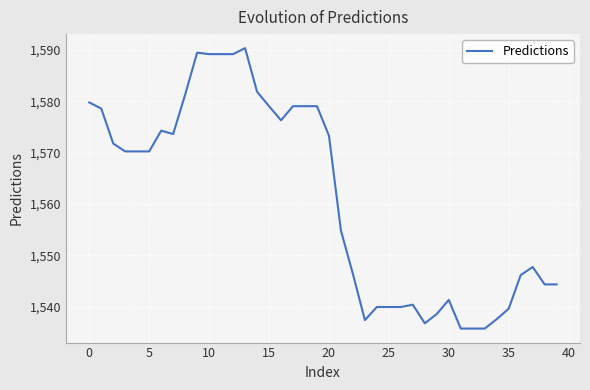

True or false: the data has more than 1 interior local peaks.

True